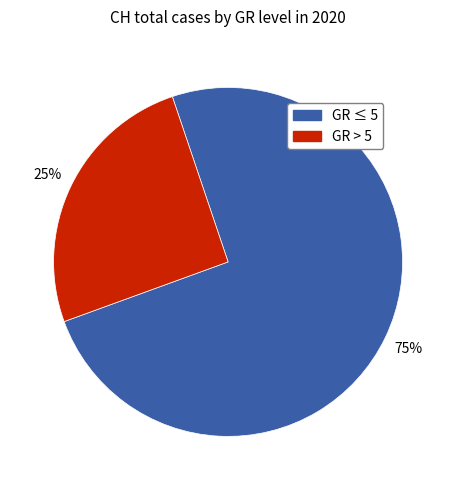

To the nearest percent, what is the average slice percentage?

50%